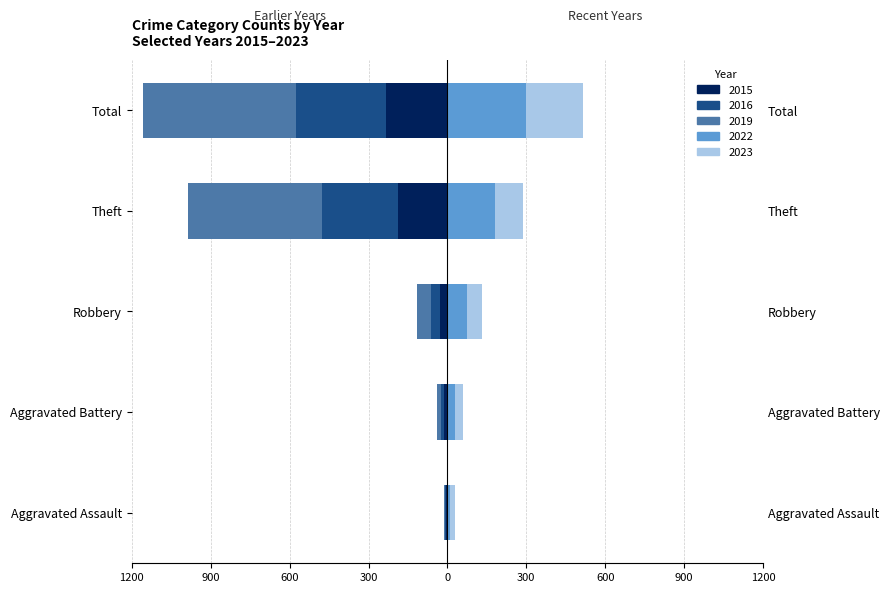

True or false: 2019 has a value of -5 at Aggravated Assault.

True